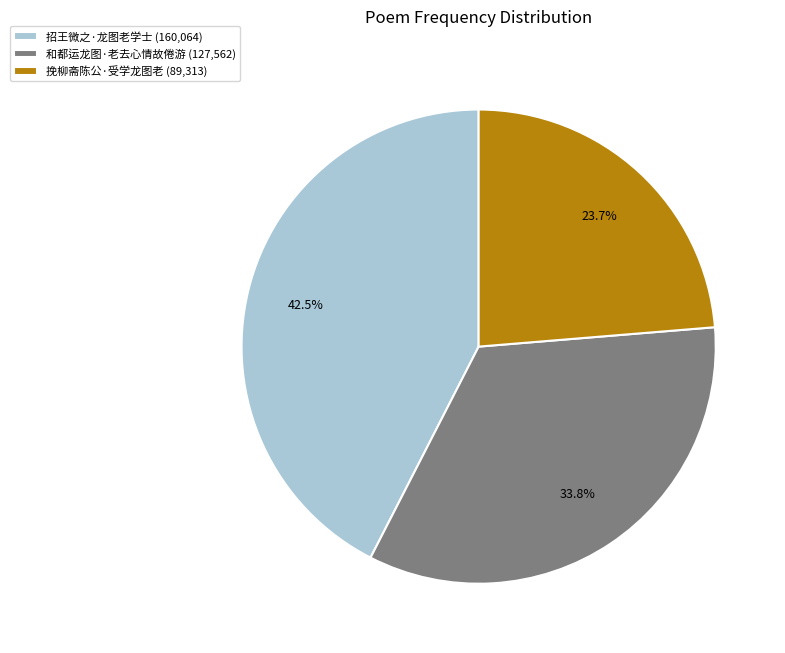

Which category has the biggest portion of the pie?

招王微之·龙图老学士